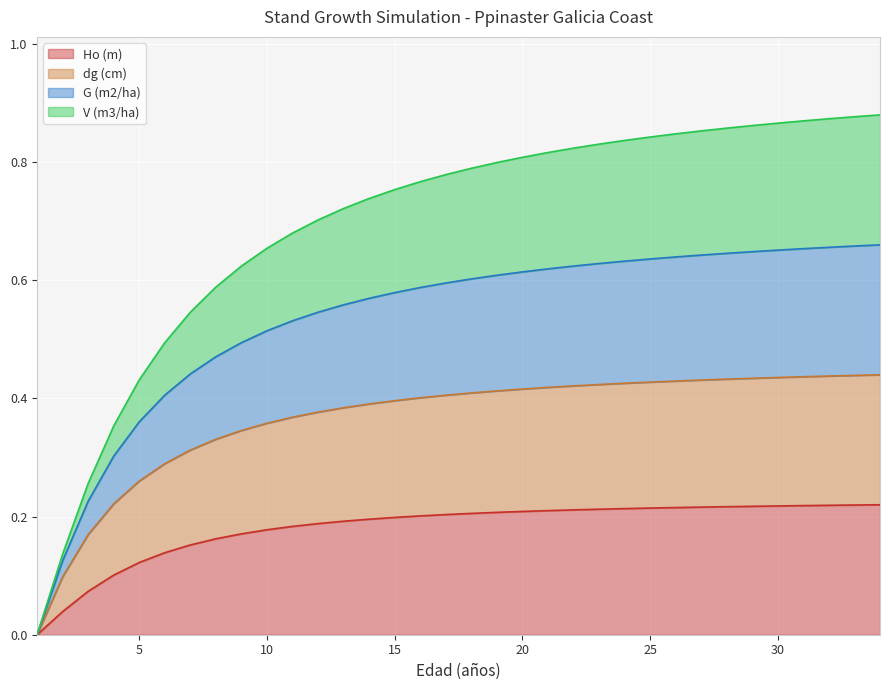

Does the chart display data point markers on the line(s)?

No